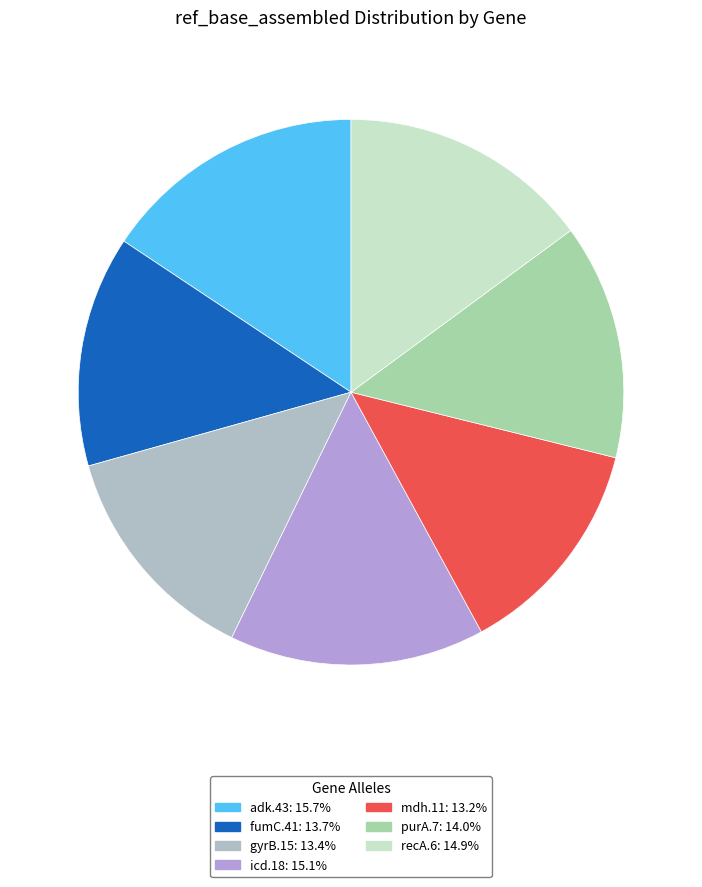

Rank the categories by value from lowest to highest.

mdh.11, gyrB.15, fumC.41, purA.7, recA.6, icd.18, adk.43